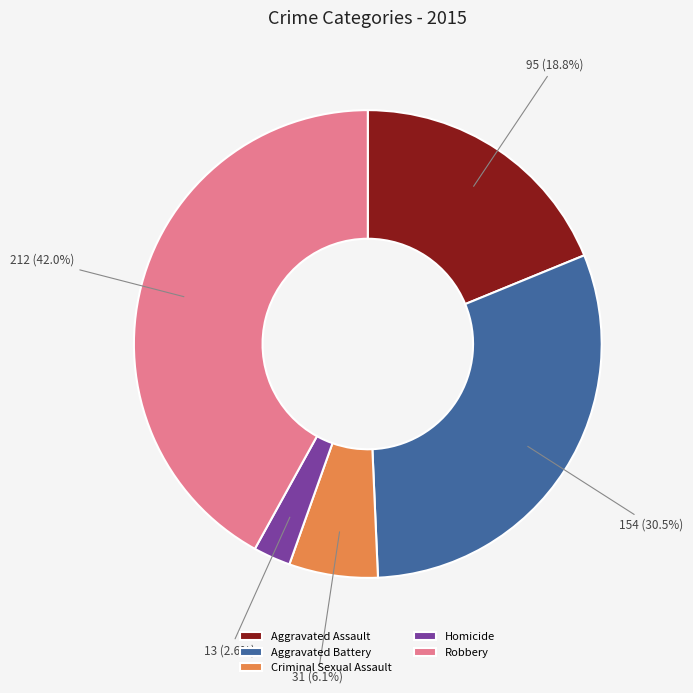

What percentage is NOT represented by Homicide?

97.4%